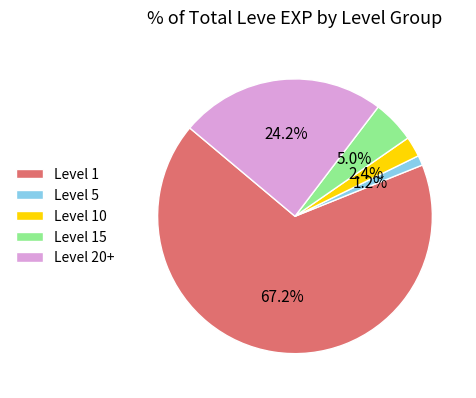

Which has a higher value, Level 5 or Level 20+?

Level 20+